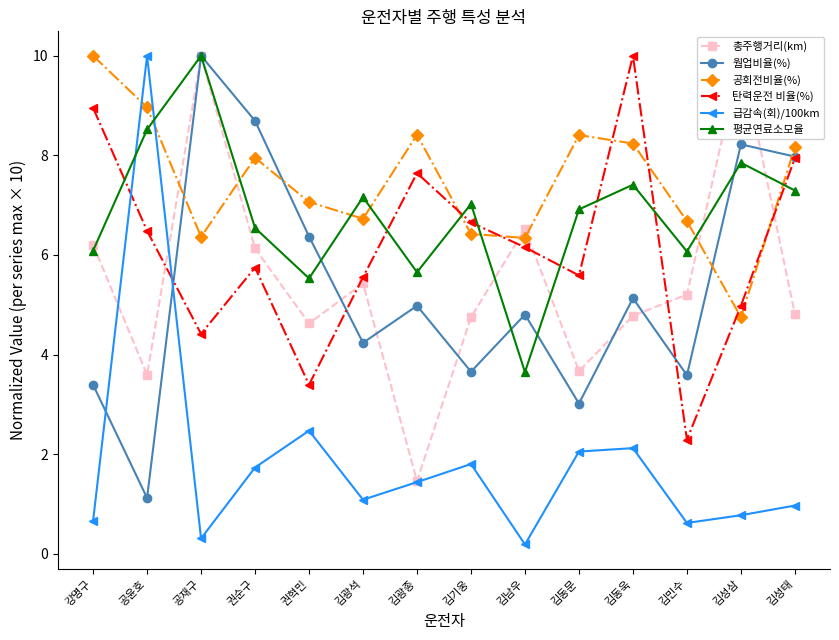

Reading left to right, what are all the values shown in this chart?

총주행거리(km): 6.2	3.6	10.0	6.1	4.6	5.4	1.5	4.7	6.5	3.7	4.8	5.2	10.0	4.8
웜업비율(%): 3.4	1.1	10.0	8.7	6.4	4.2	5.0	3.7	4.8	3.0	5.1	3.6	8.2	8.0
공회전비율(%): 10.0	9.0	6.4	8.0	7.1	6.7	8.4	6.4	6.3	8.4	8.2	6.7	4.8	8.2
탄력운전 비율(%): 9.0	6.5	4.4	5.7	3.4	5.6	7.6	6.7	6.2	5.6	10.0	2.3	5.0	7.9
급감속(회)/100km: 0.7	10.0	0.3	1.7	2.5	1.1	1.4	1.8	0.2	2.1	2.1	0.6	0.8	1.0
평균연료소모율: 6.1	8.5	10.0	6.5	5.5	7.2	5.7	7.0	3.6	6.9	7.4	6.1	7.9	7.3